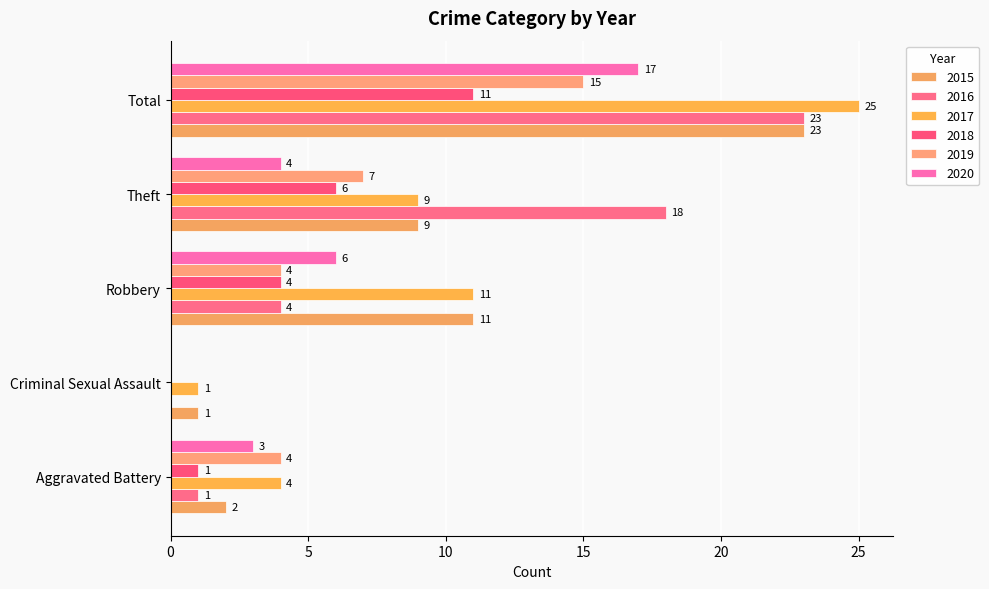

The 2018 series shows 8 at Theft. True or false?

False